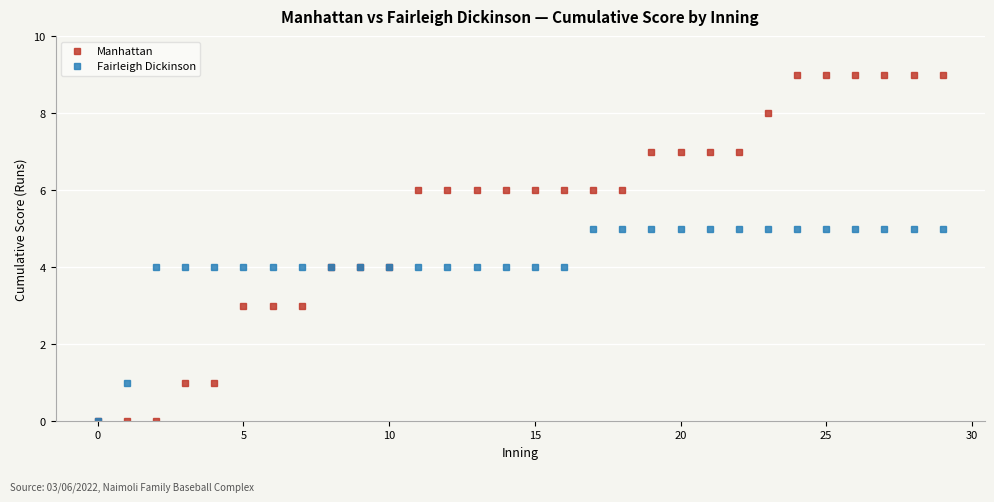

What is the difference between the maximum and second lowest values in the Fairleigh Dickinson series?

4